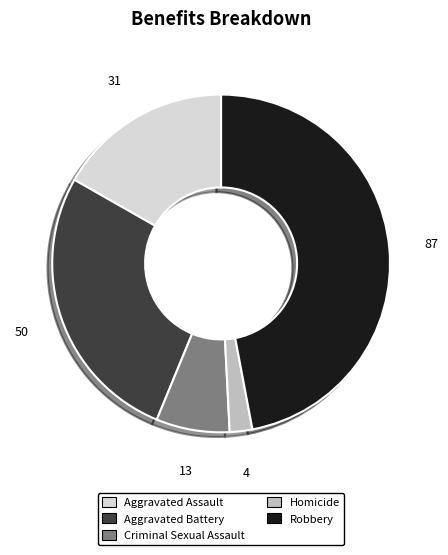

Between Criminal Sexual Assault and Aggravated Assault, which is larger?

Aggravated Assault